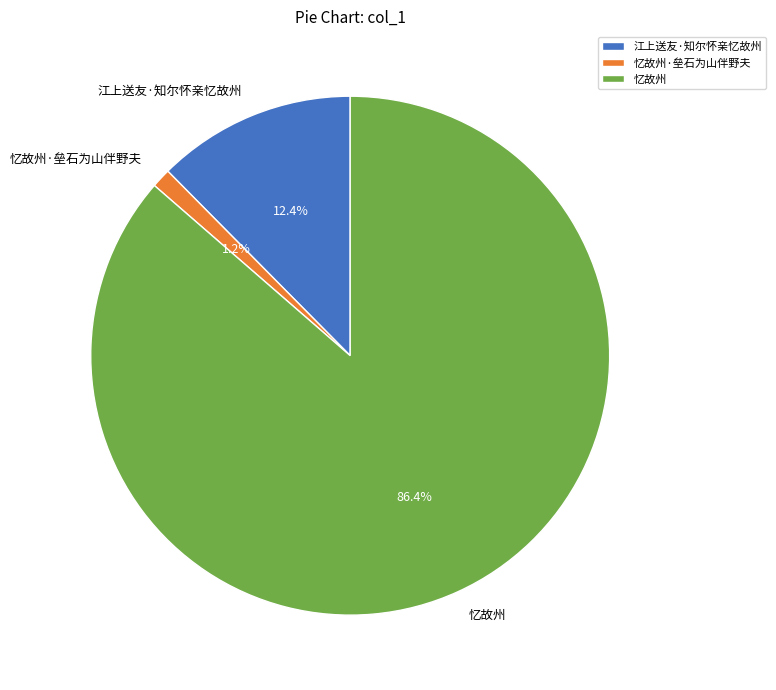

To the nearest percent, what portion does 忆故州·垒石为山伴野夫 represent?

1%